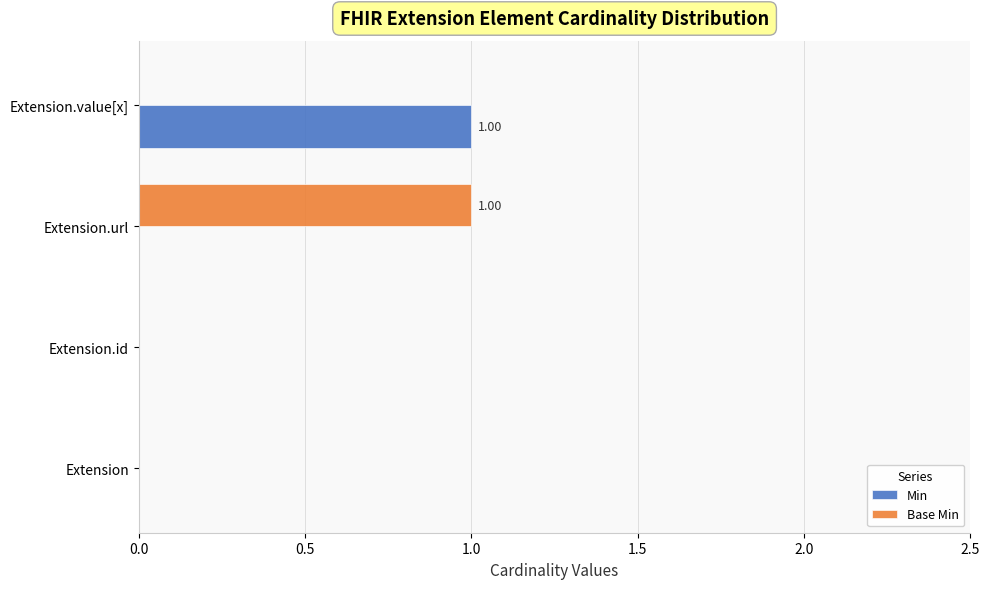

What are all the series names shown in the legend?

Min, Base Min